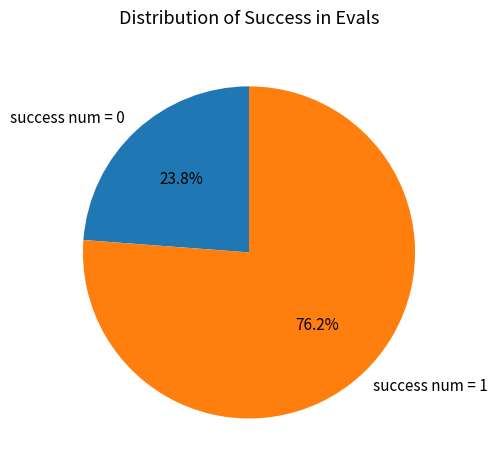

To the nearest percent, what is the difference between the success num = 1 and success num = 0 slice percentages?

52%